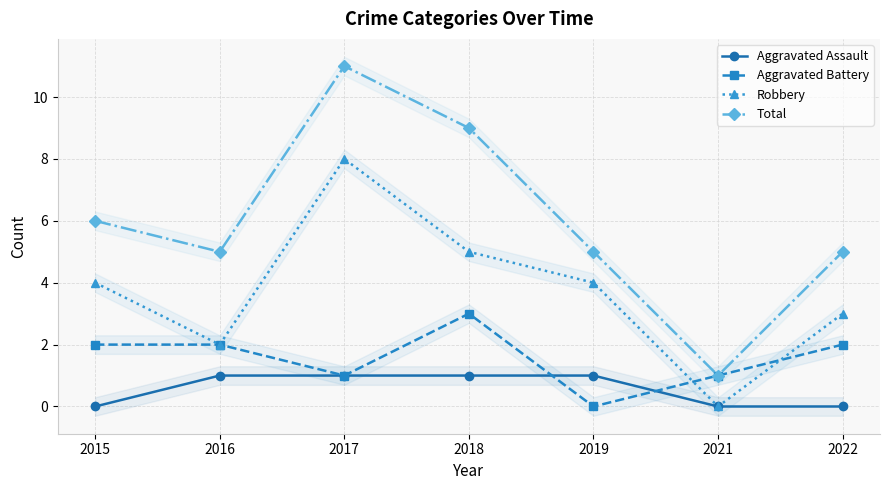

Which label corresponds to the largest value in the chart?

2017